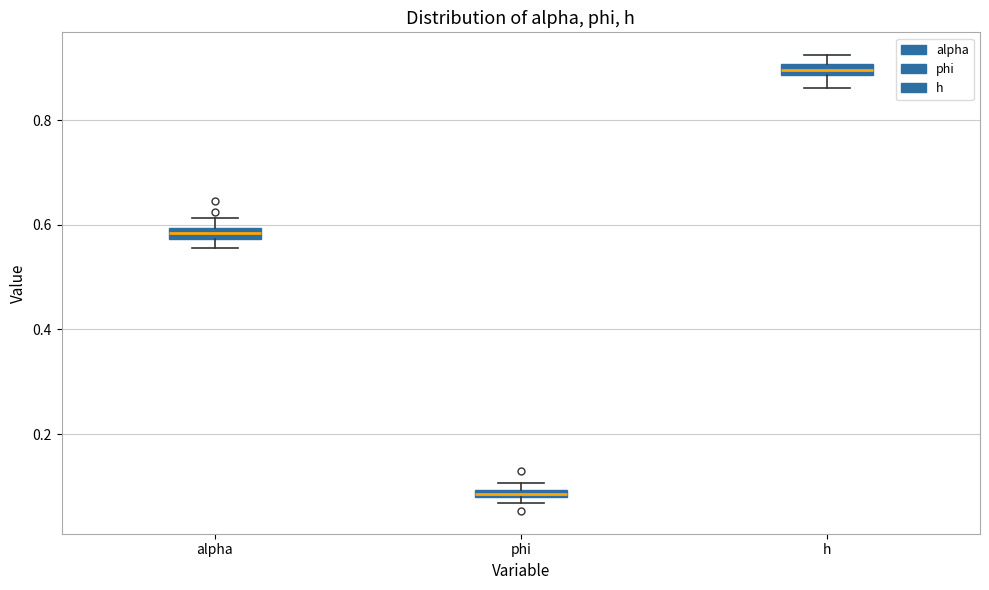

Where does the upper whisker of the box for alpha end on the y-axis? The values are not printed on the chart, so give them approximately, as read against the axis.

0.62